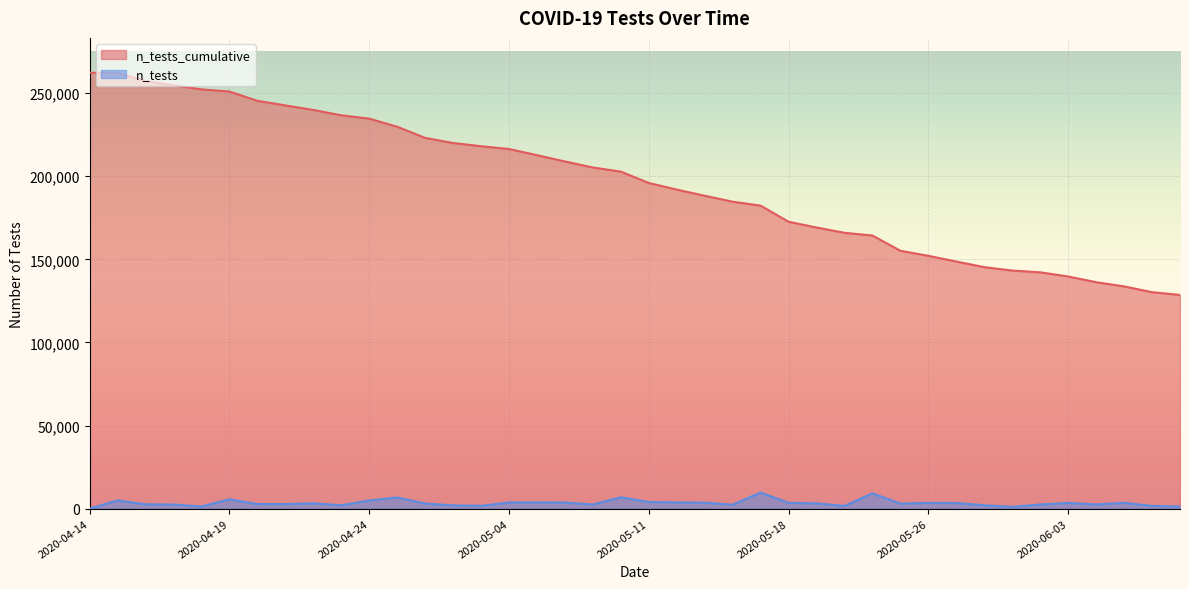

What is the difference between the n_tests_cumulative values at 2020-06-08 and 2020-04-29?

89768